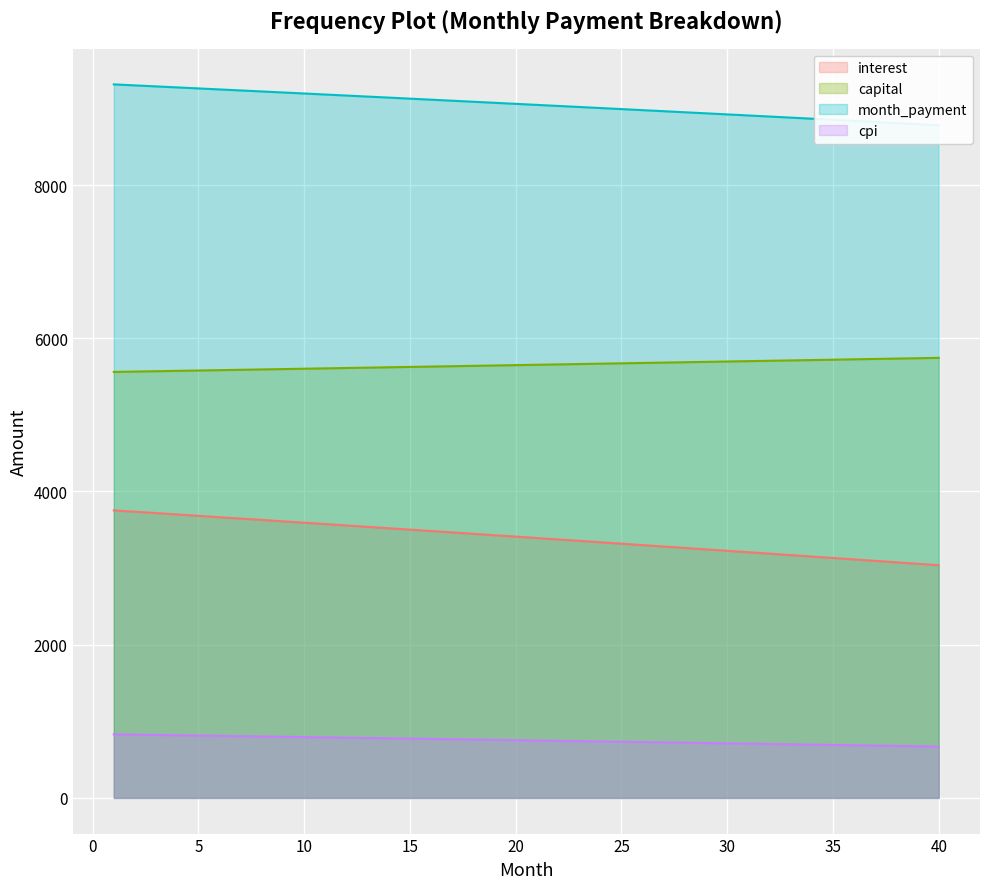

The value of capital at 40 is 5743.8. True or false?

True